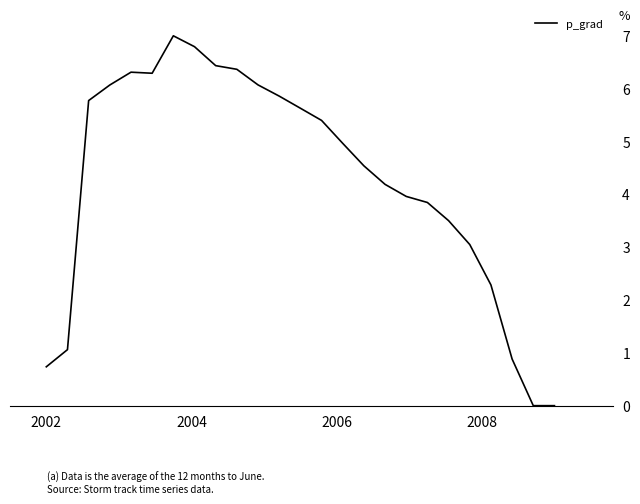

What is the difference between the maximum and minimum values?

7.0